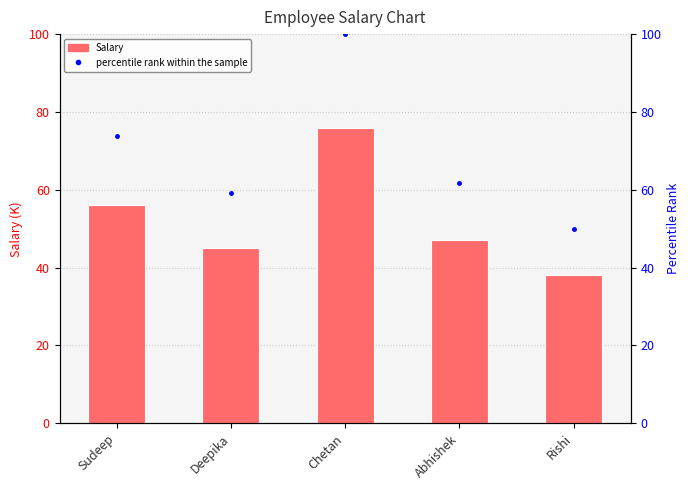

Is it true that percentile rank within the sample equals 61.8 at Abhishek?

True